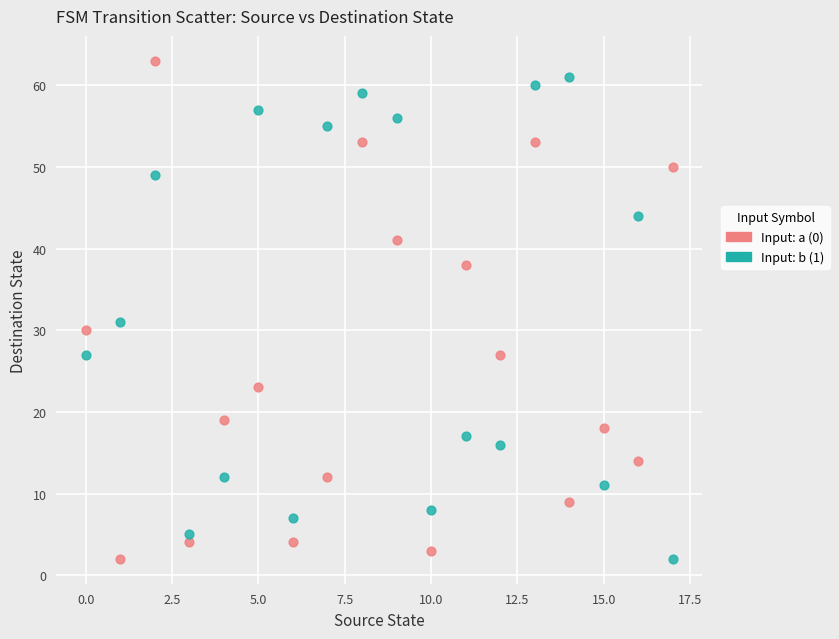

What are all the series names shown in the legend?

Input: a (0), Input: b (1)